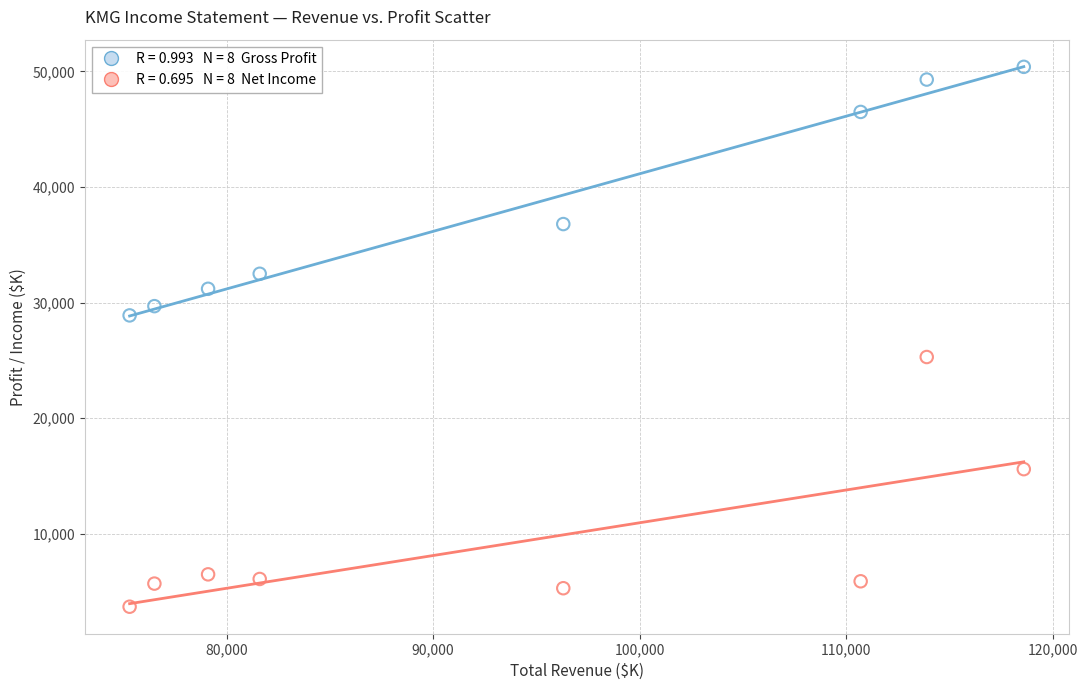

Across all data points, what is the range of Y values (max minus min)?

46700